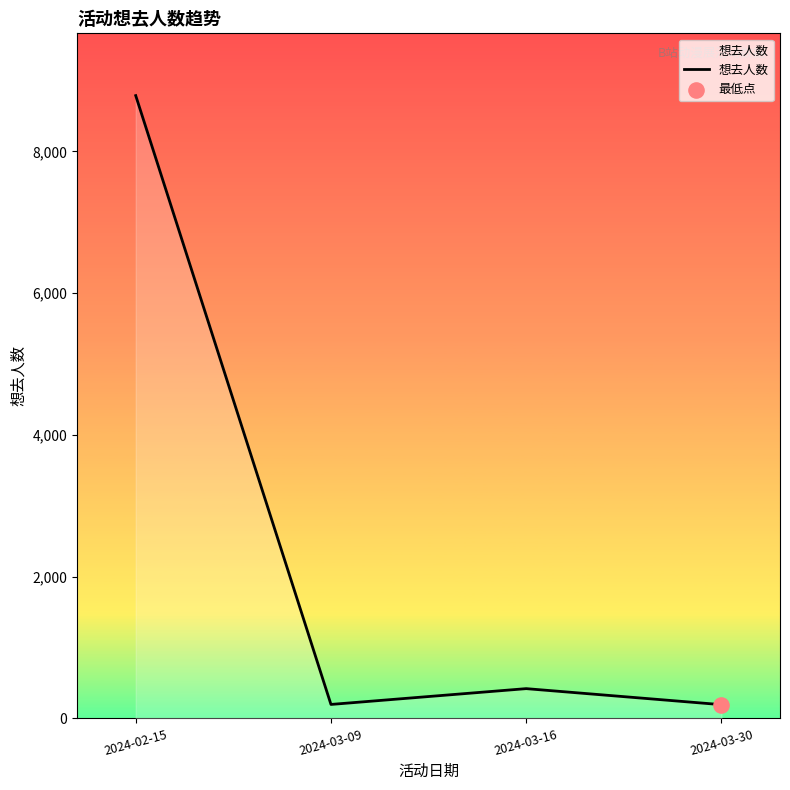

Between 2024-03-16 and 2024-03-30, which is larger?

2024-03-16